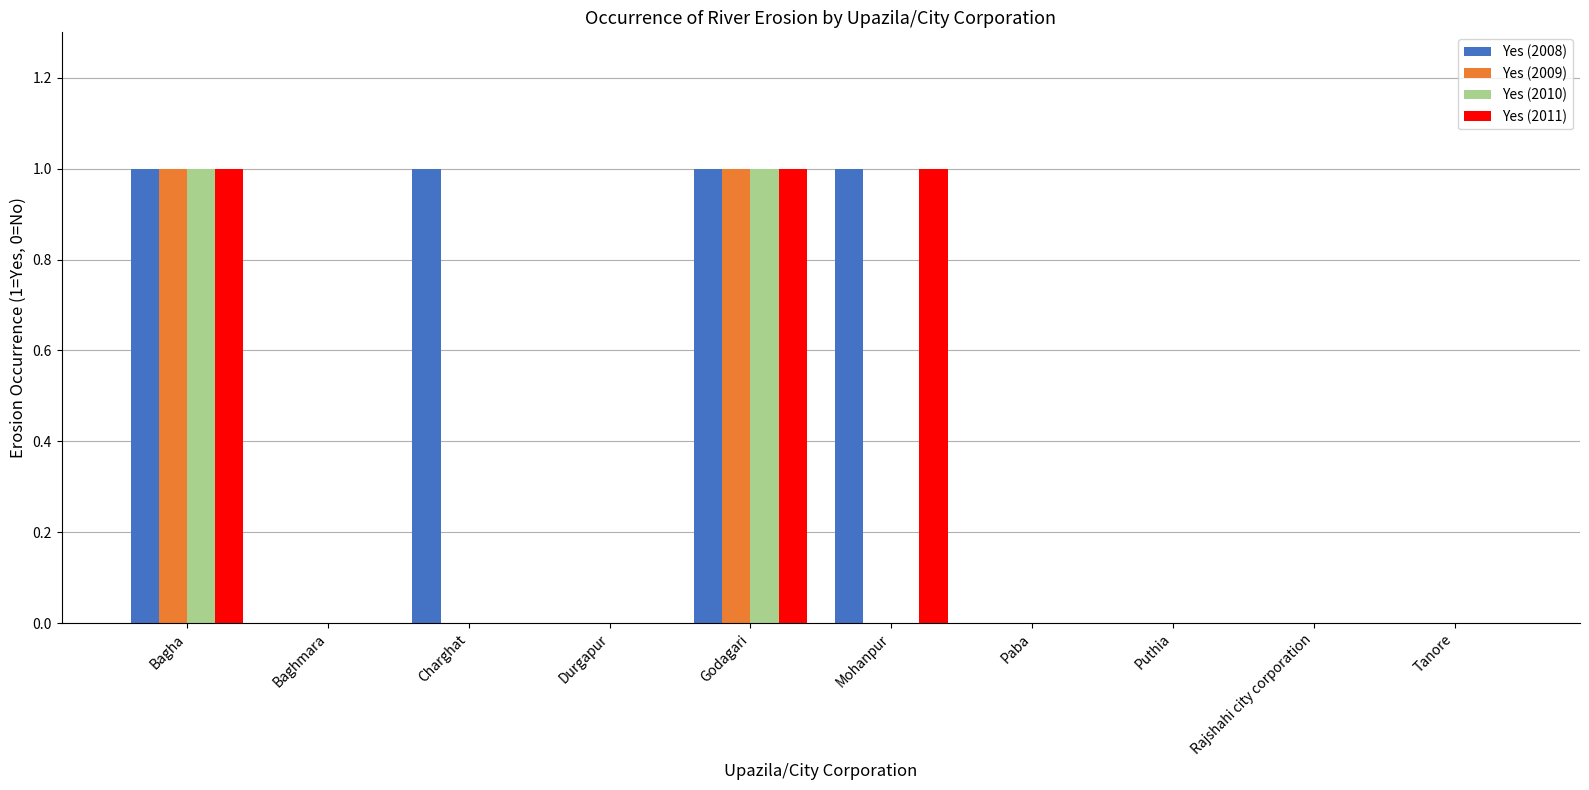

True or false: Yes (2011) has a value of 0 at Godagari.

False